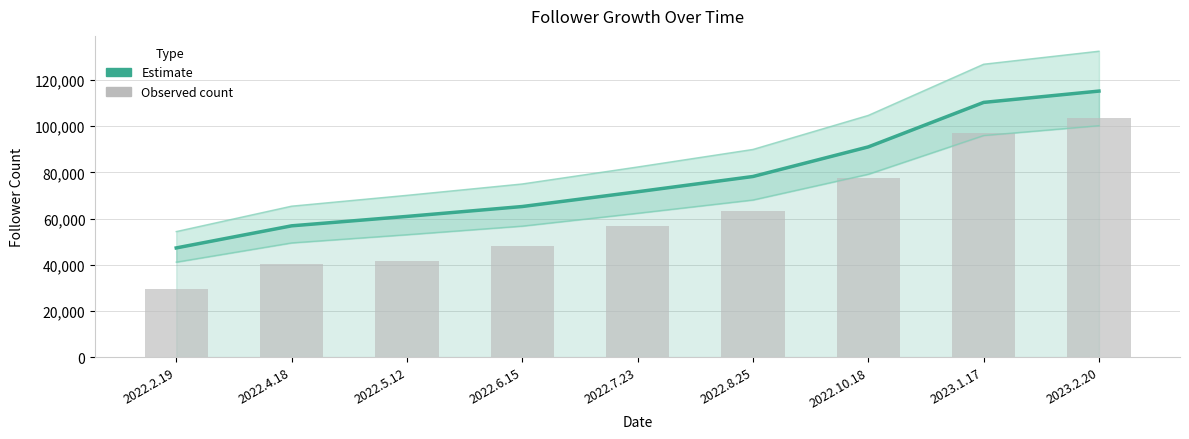

The value of Estimate at 2023.2.20 is 115244.0. True or false?

True